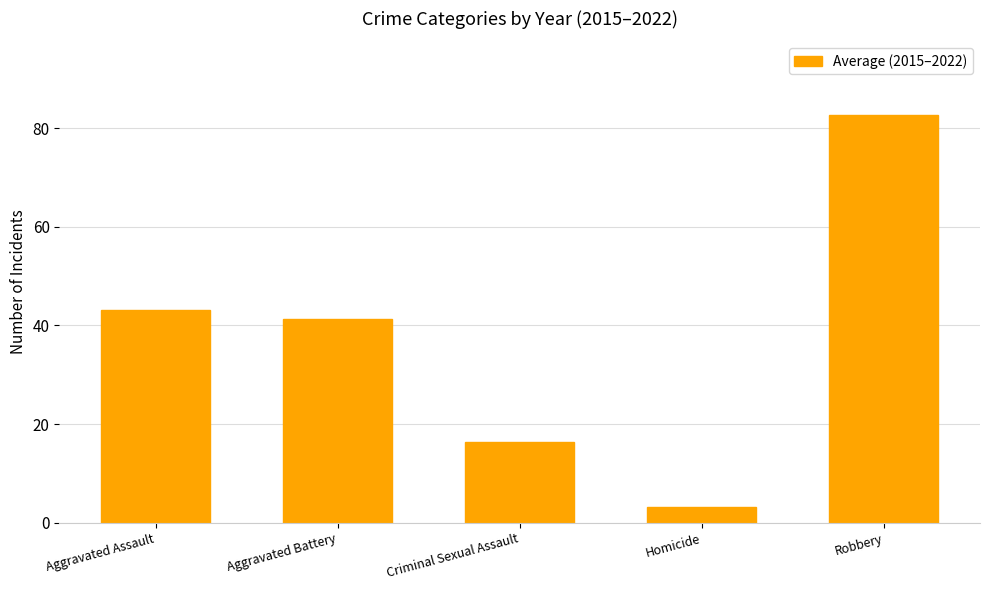

How many bars are there in total?

5